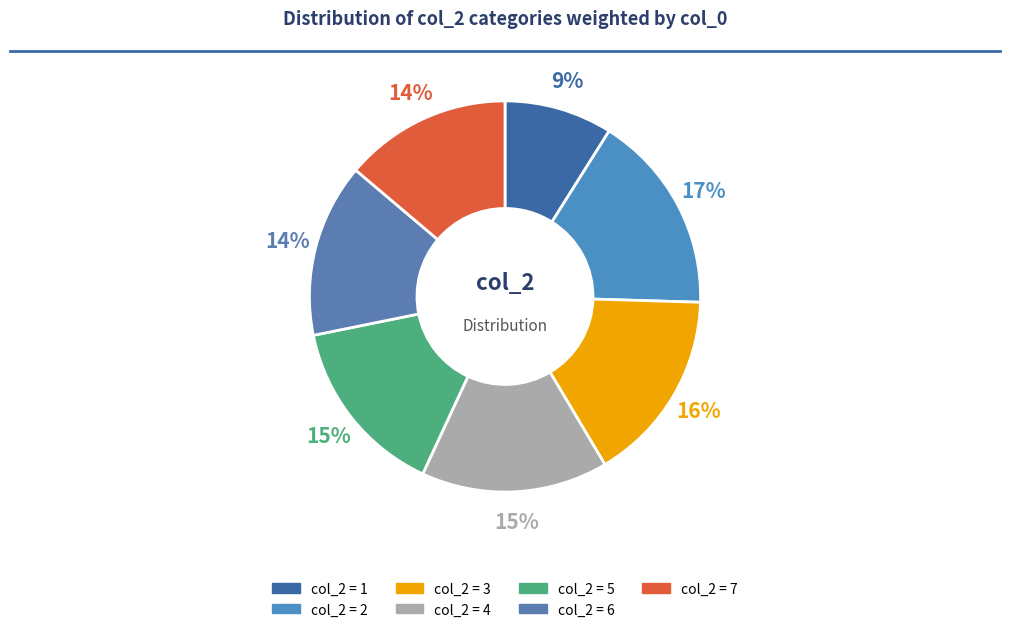

Is there any slice that represents more than half of the pie?

No